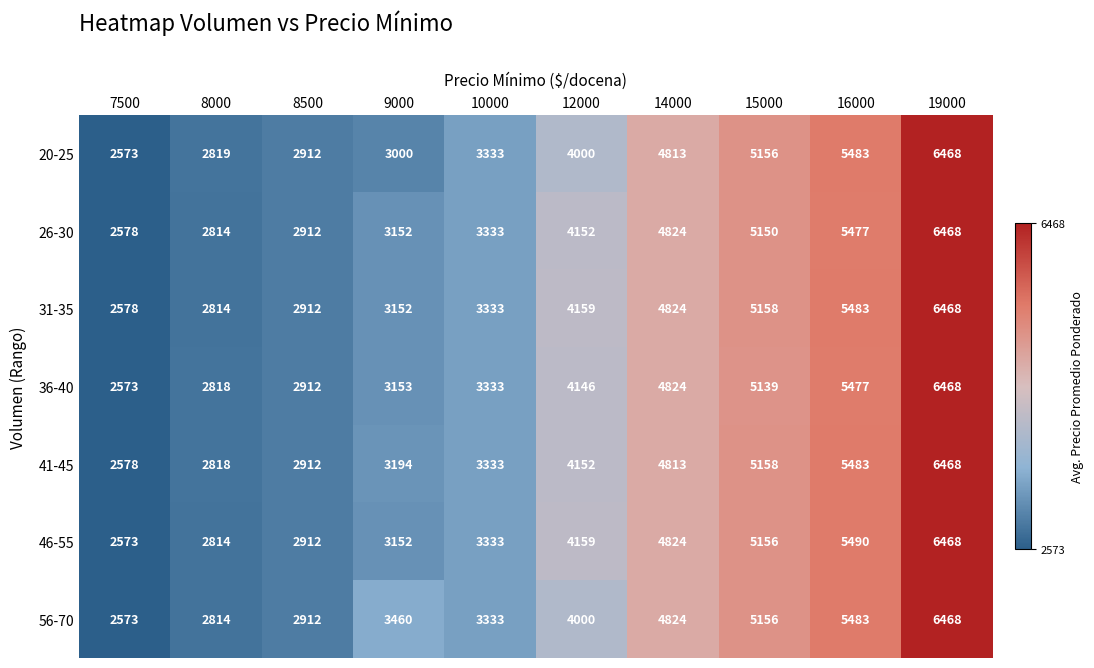

Between 7500 and 9000, which series saw the biggest shift?

56-70